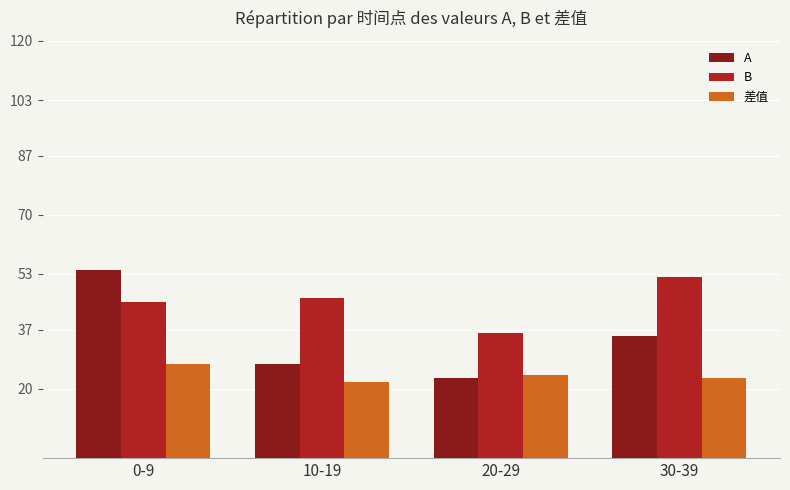

What are all the series names shown in the legend?

A, B, 差值